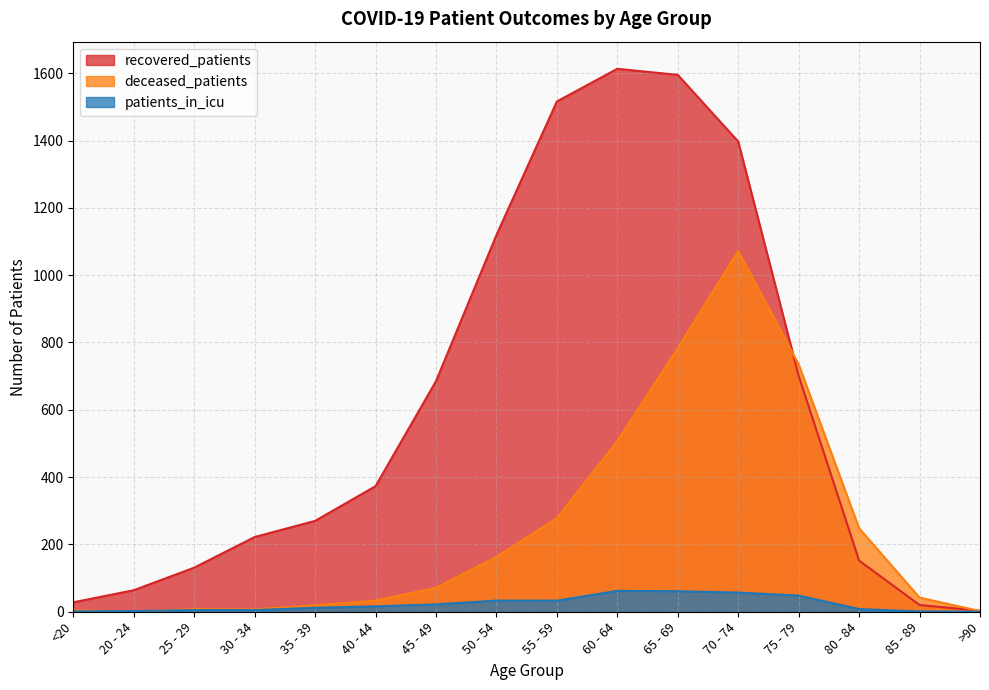

After their last crossing, which series has the higher values: patients_in_icu or deceased_patients?

deceased_patients